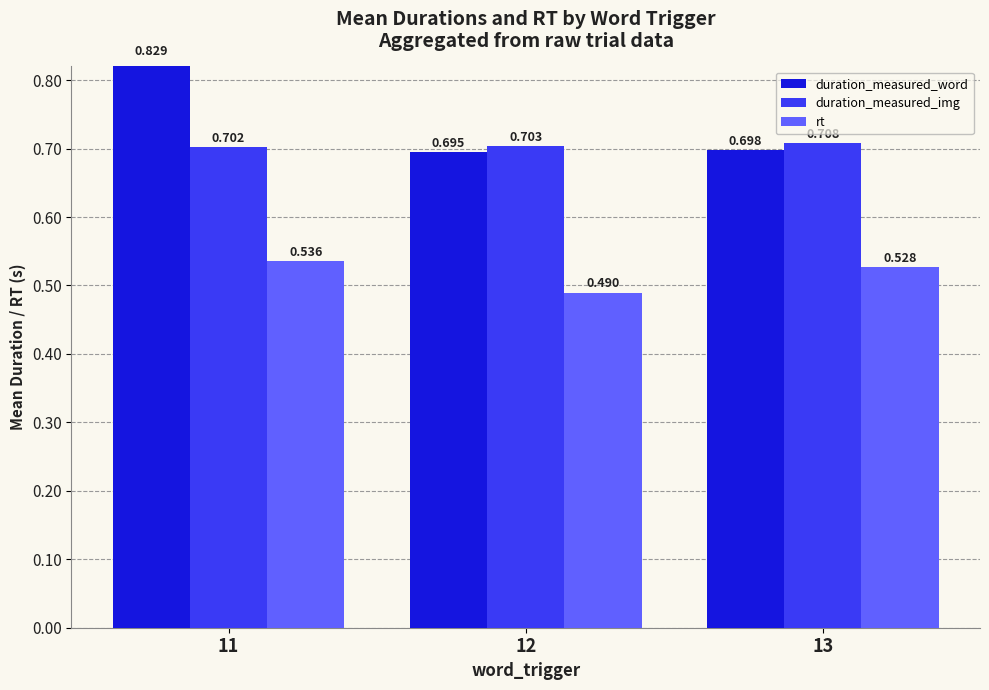

Reading left to right, extract all data points from this chart.

duration_measured_word: 11=0.8	12=0.7	13=0.7
duration_measured_img: 11=0.7	12=0.7	13=0.7
rt: 11=0.5	12=0.5	13=0.5